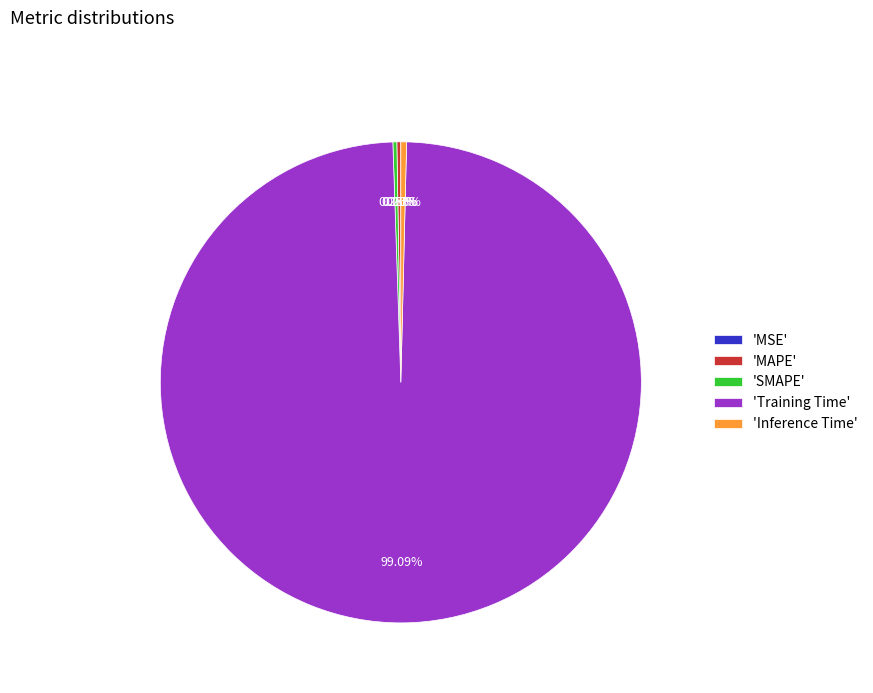

Which slice is the largest?

'Training Time'